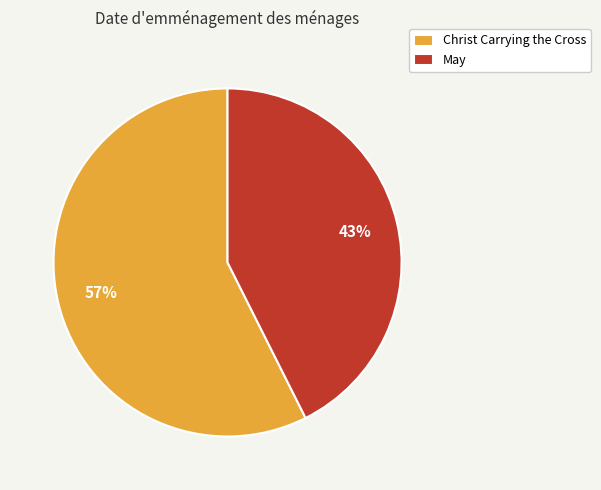

Is the sum of Christ Carrying the Cross and May greater than half?

Yes